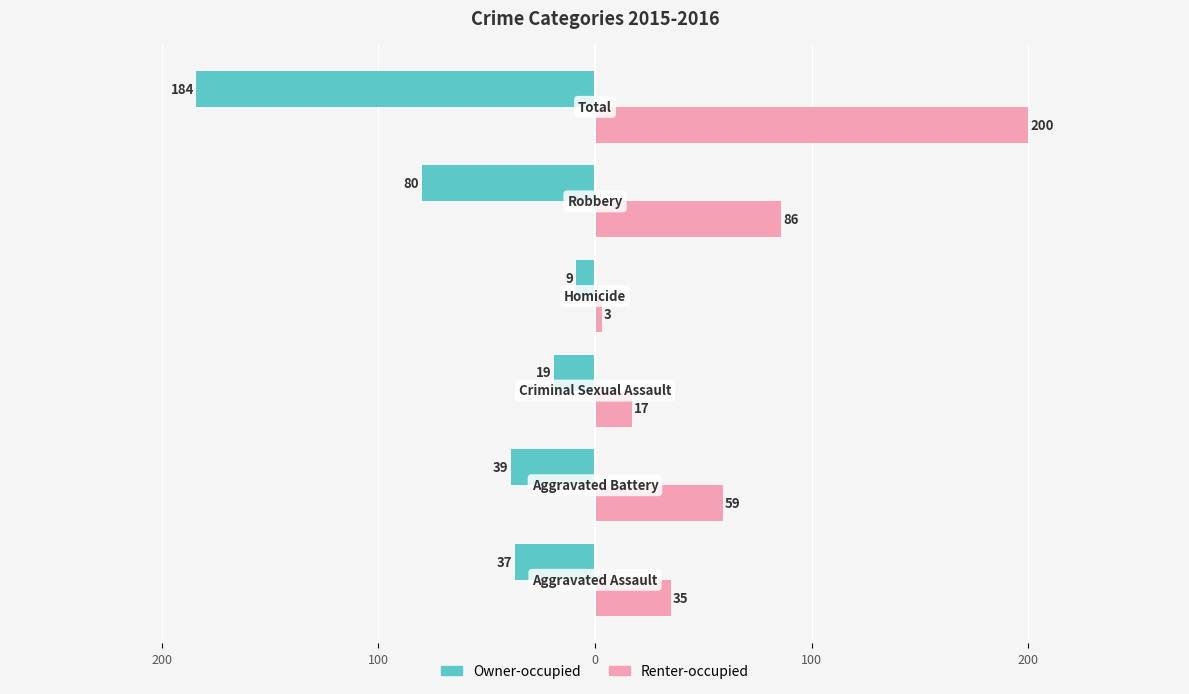

What is the maximum value shown in the chart?

200